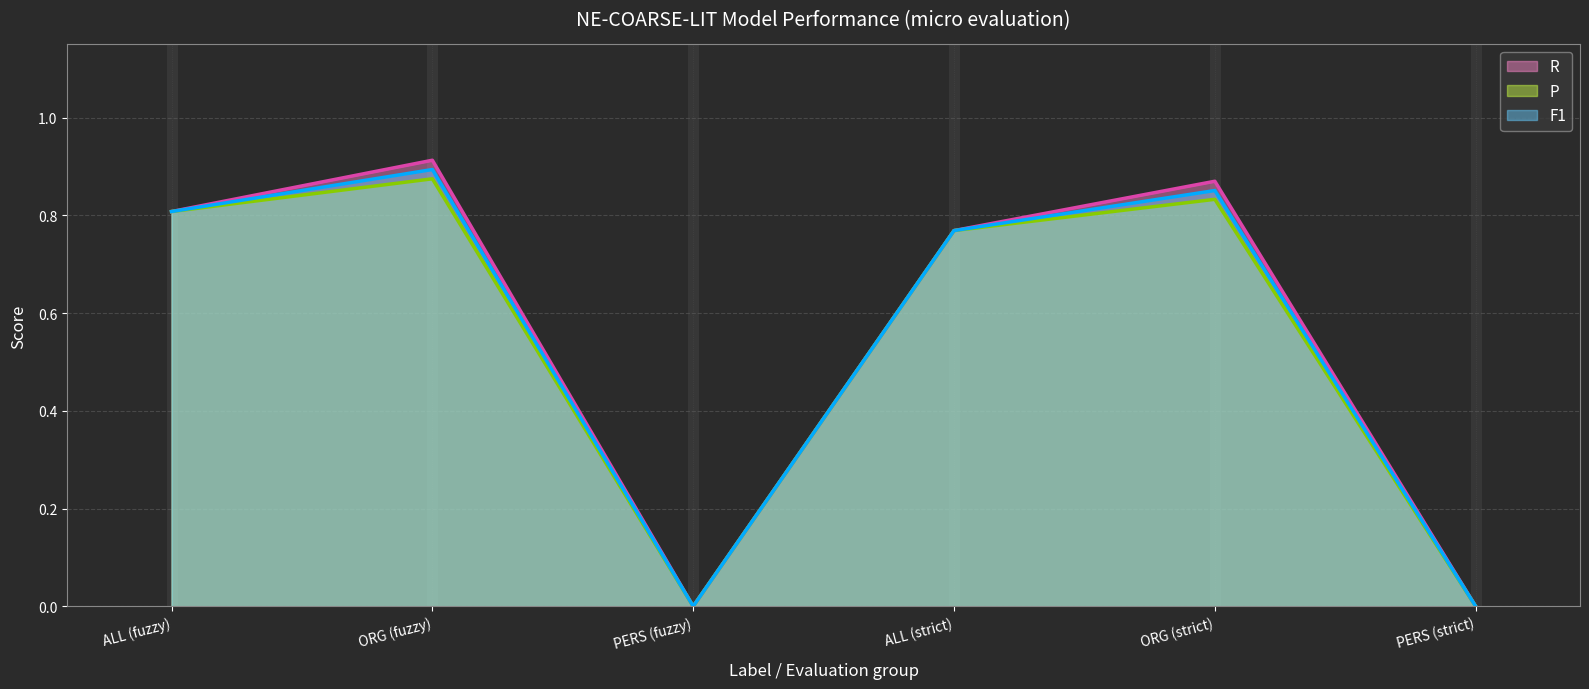

True or false: P line has more than 0 points higher than both neighbors.

True